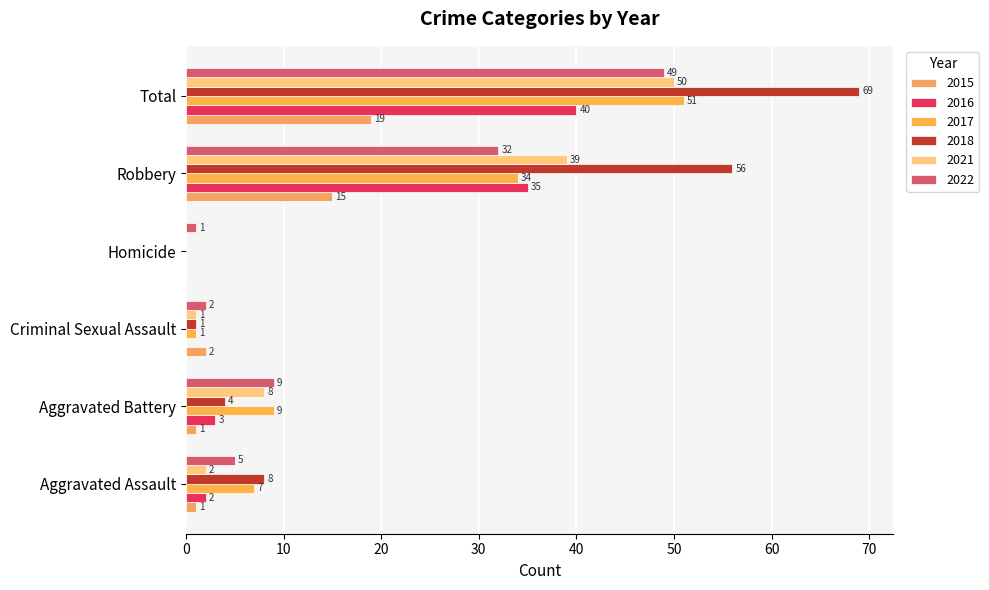

What is the average value of the 2016 series?

13